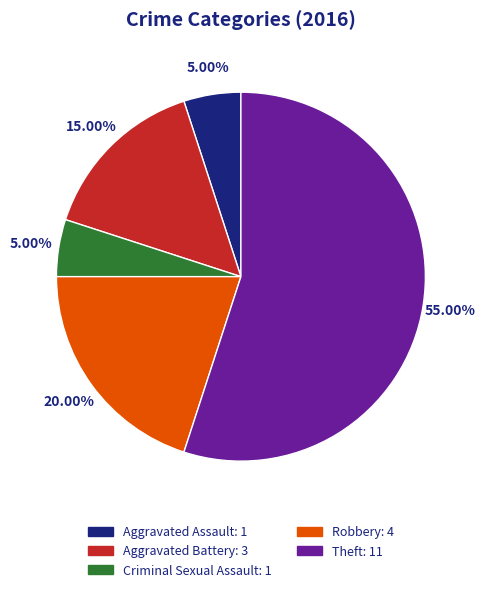

To the nearest percent, what percentage of the pie is Criminal Sexual Assault?

5%